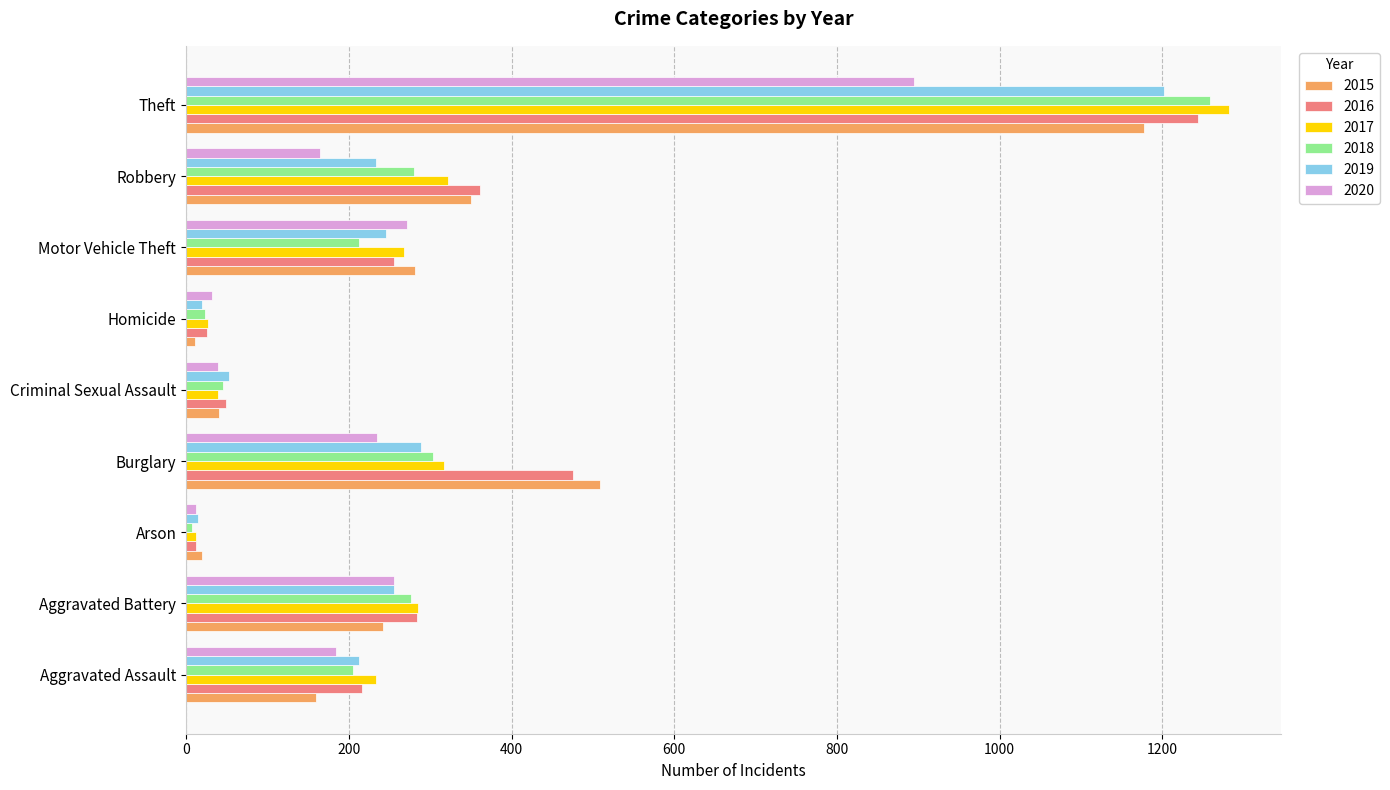

Which label corresponds to the largest value in the chart?

Theft